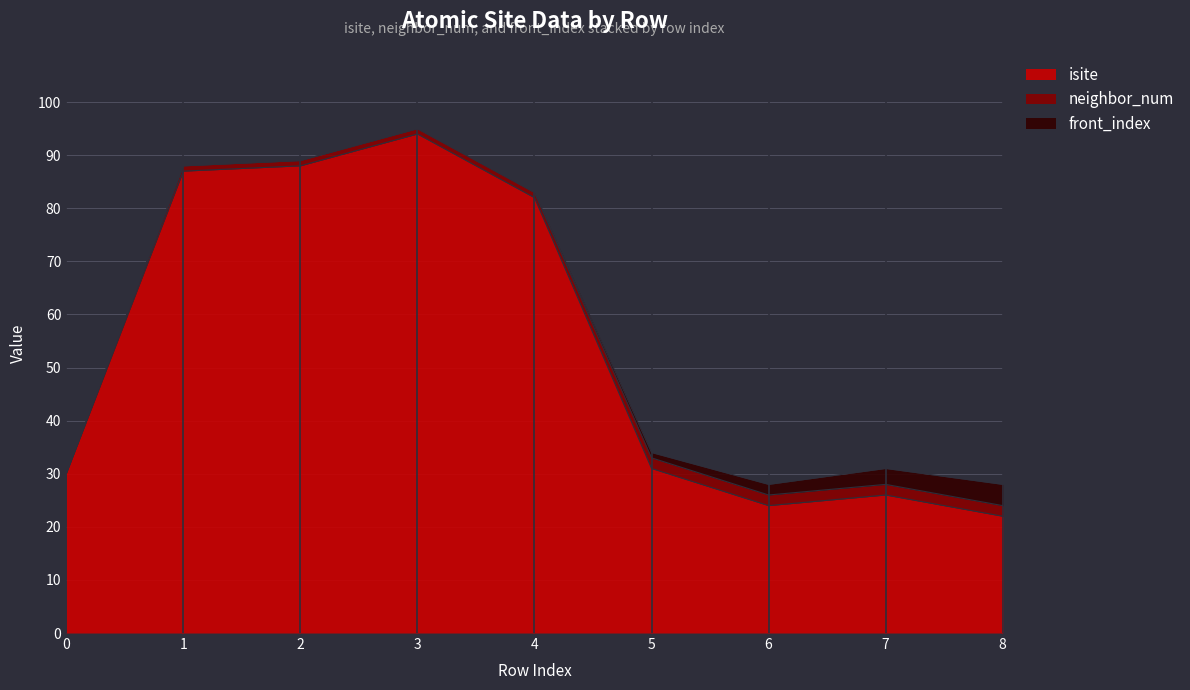

True or false: front_index and isite cross at least once.

False